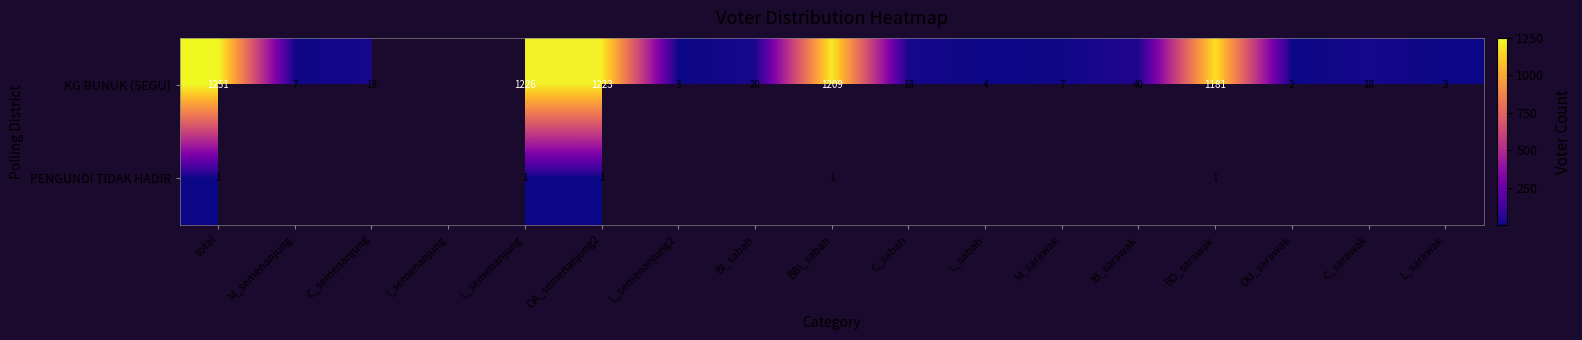

Is it true that PENGUNDI TIDAK HADIR equals 1 at total?

True